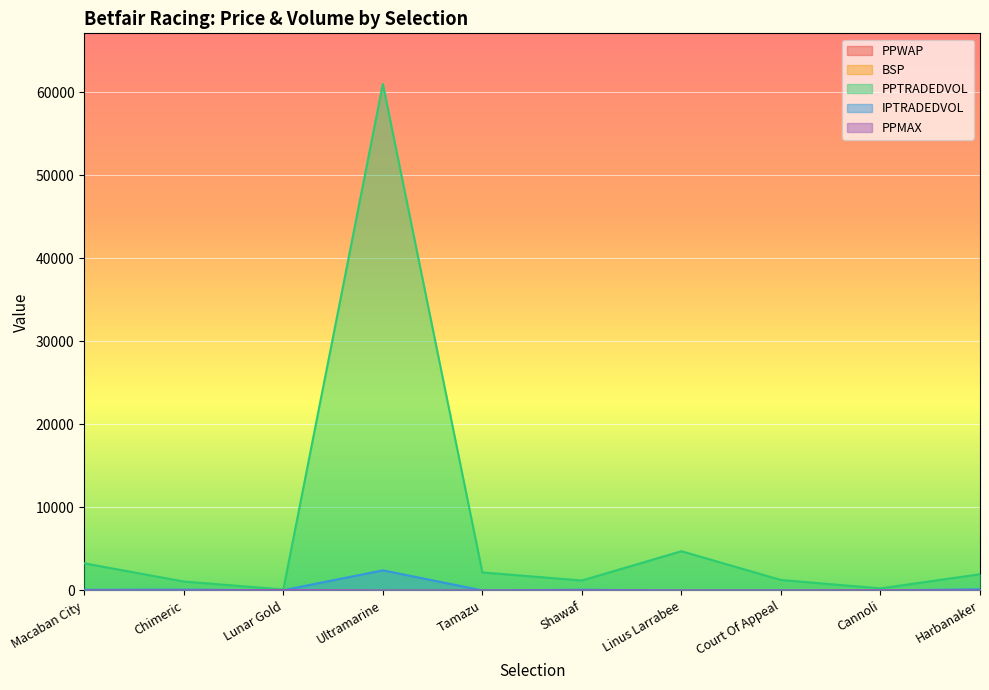

At how many categories does at least one series exceed 23236?

1